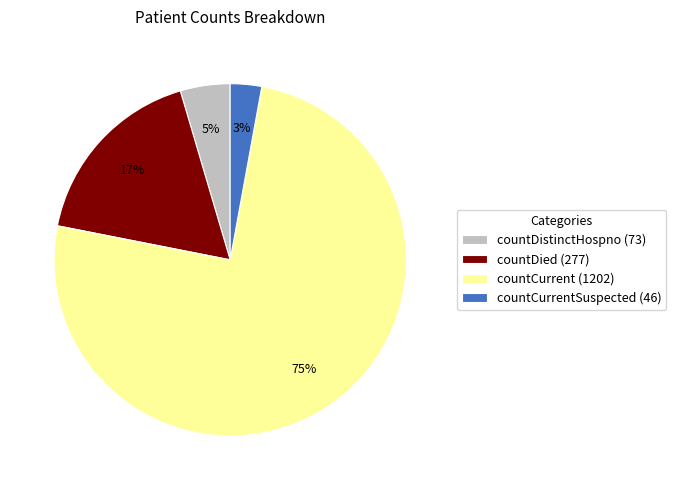

To the nearest percent, what is the average slice percentage?

25%